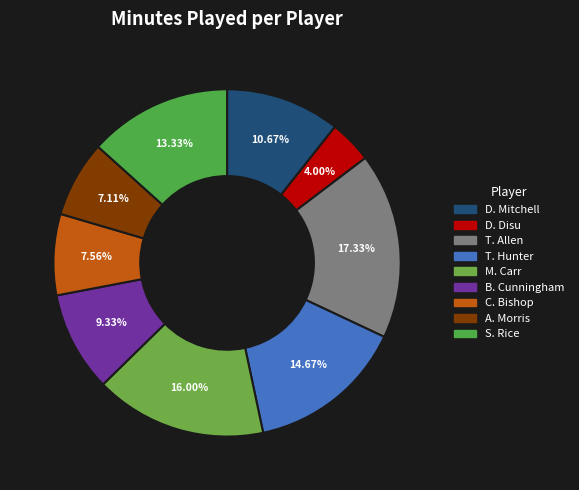

How many slices are in this pie chart?

9